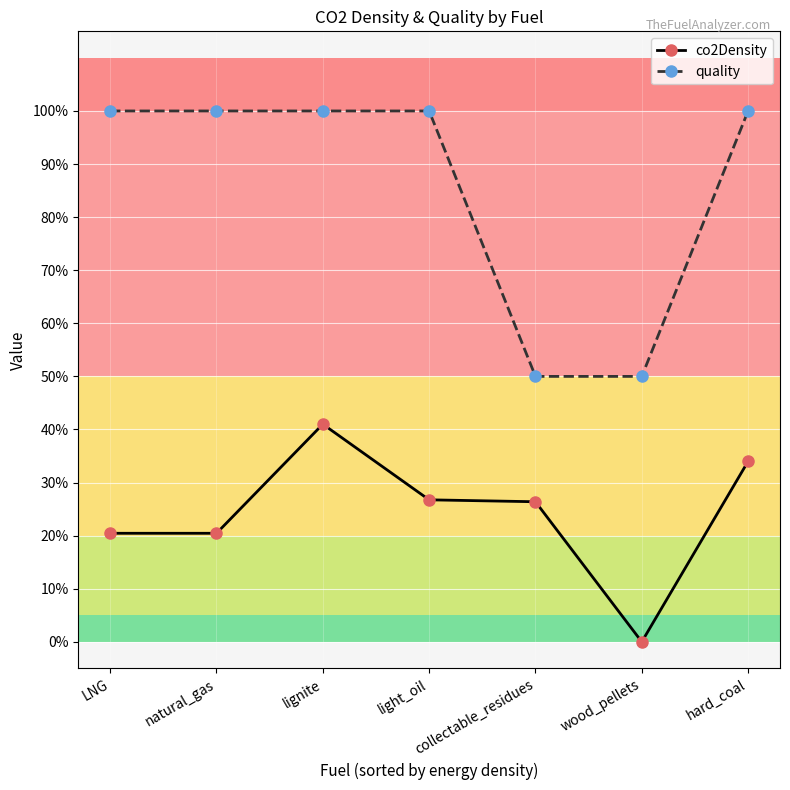

Which category has the highest value across all series?

LNG